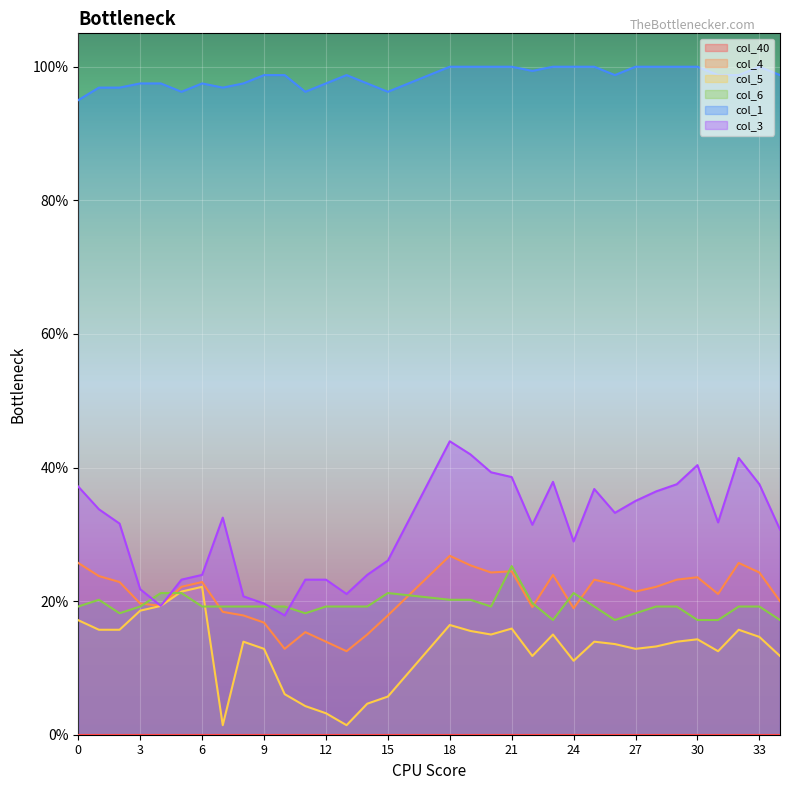

Does the chart display data point markers on the line(s)?

No